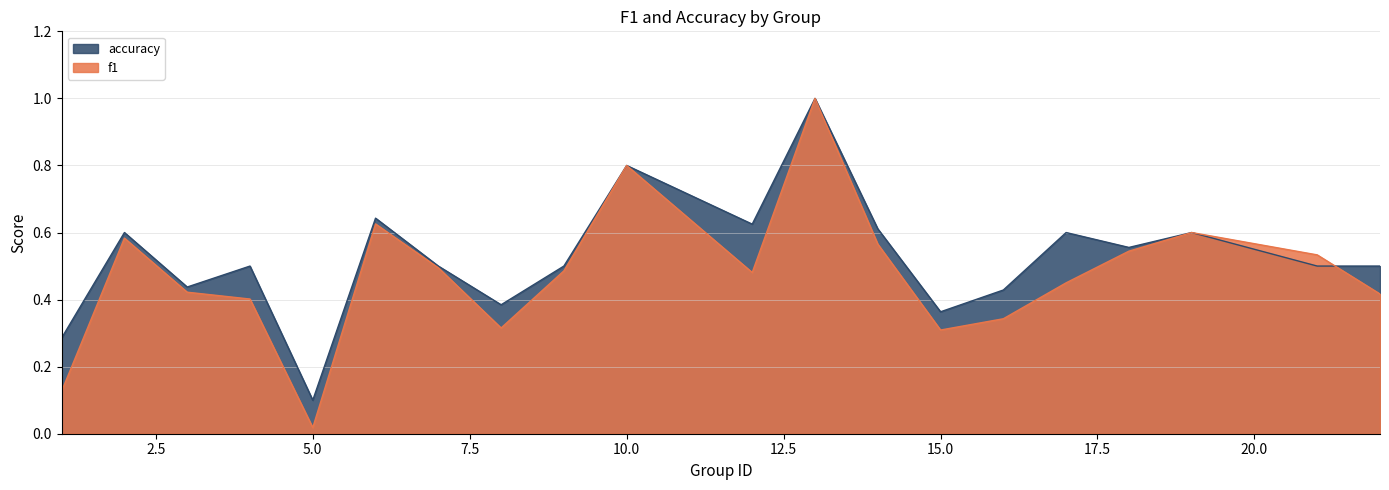

What is the value of the accuracy point at the 2nd from the left?

0.6